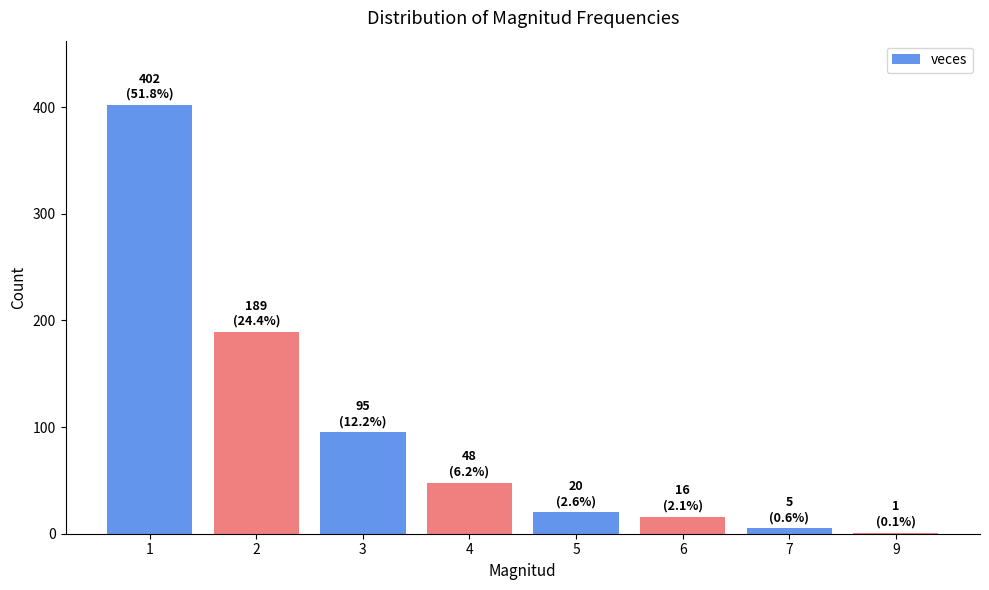

Count the number of categories in the chart.

8